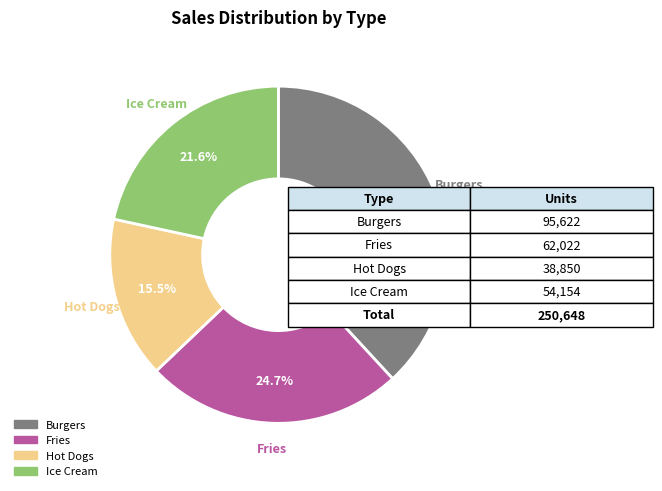

Which slice is the smallest?

Hot Dogs